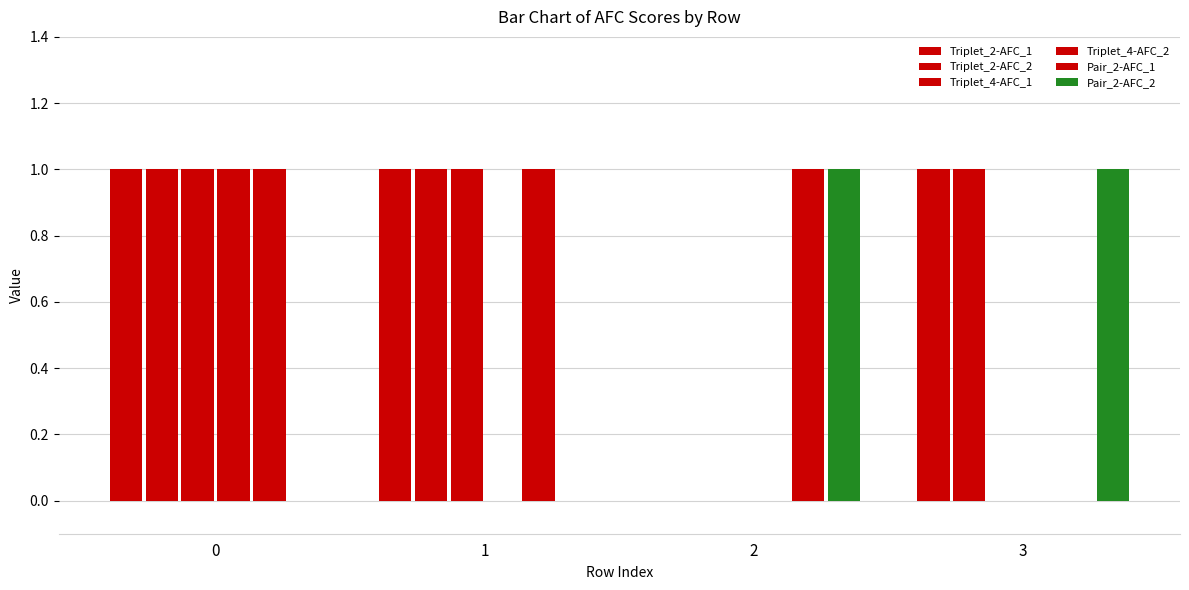

Which series changed the most between 0 and 1?

Triplet_4-AFC_2